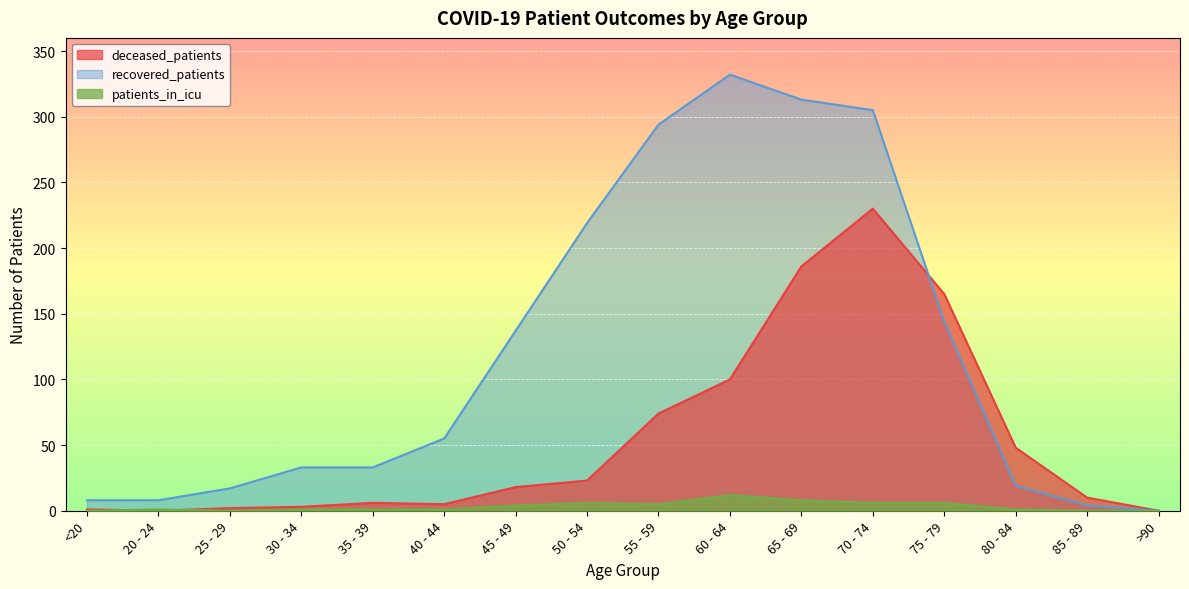

What is the sum of all patients_in_icu values?

52